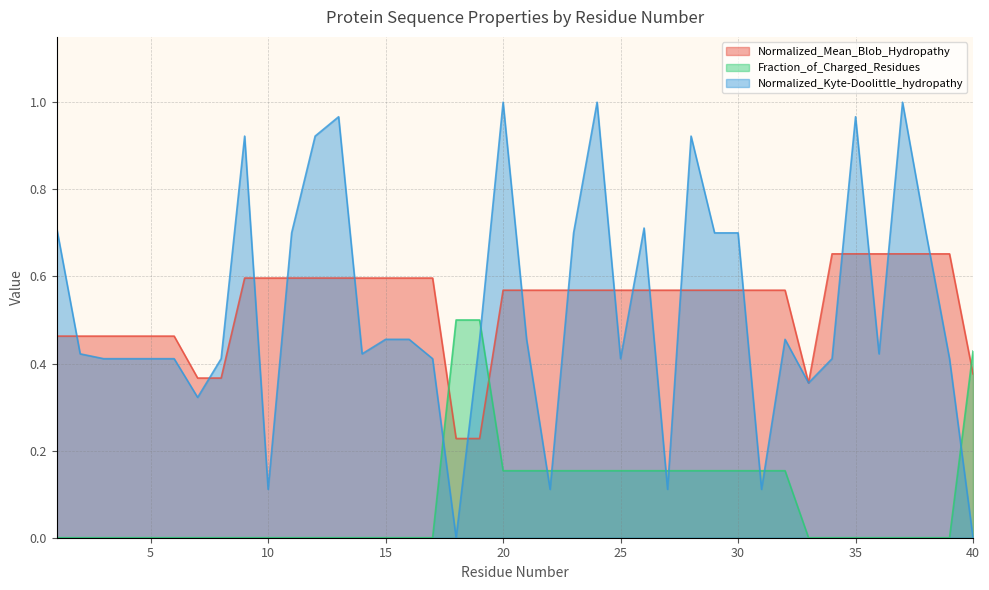

At which category is the sum across all series the highest?

20